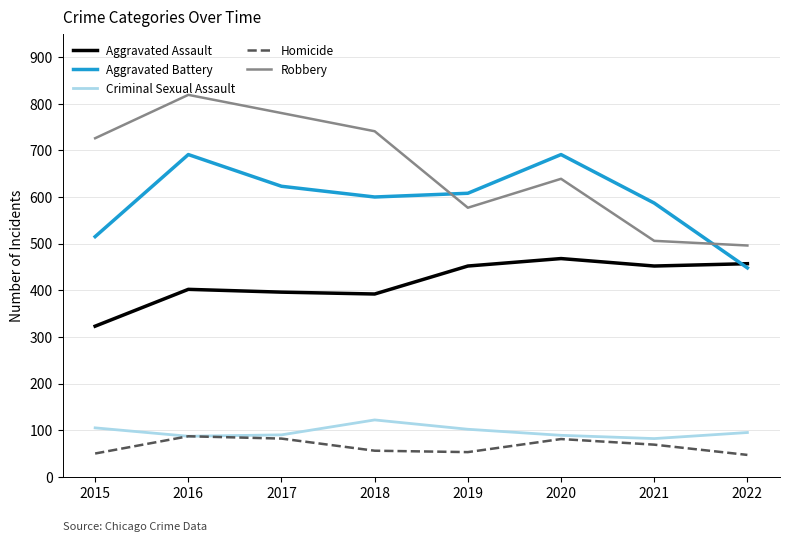

What are all the series names shown in the legend?

Aggravated Assault, Aggravated Battery, Criminal Sexual Assault, Homicide, Robbery